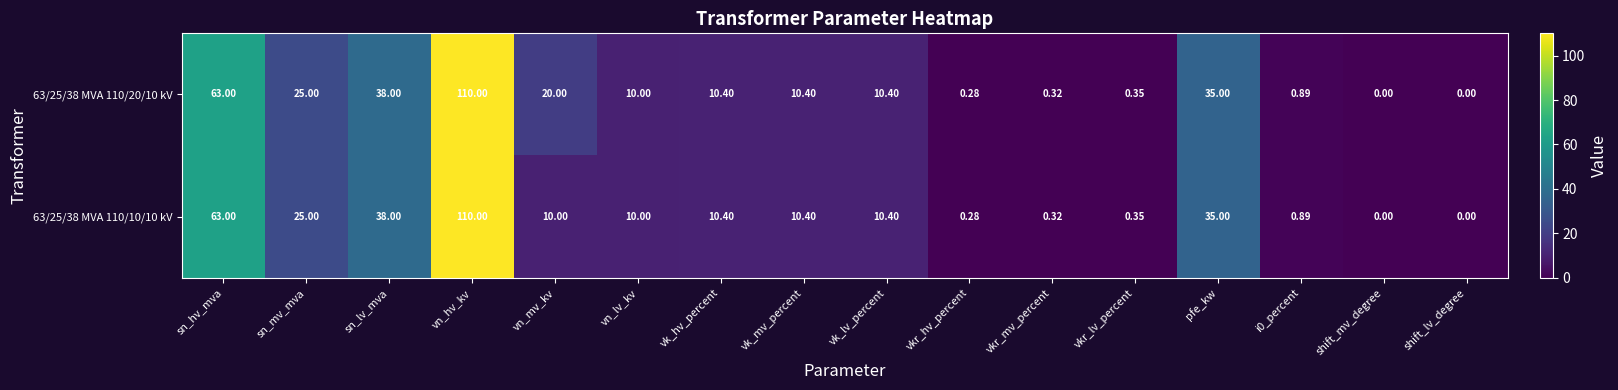

At which category is the sum across all series the highest?

vn_hv_kv